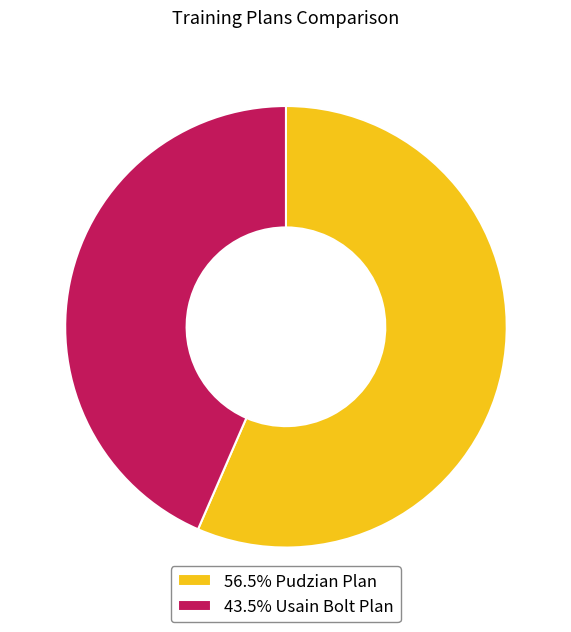

Approximately how many times larger is the value at 43.5% Usain Bolt Plan compared to 56.5% Pudzian Plan?

0.8